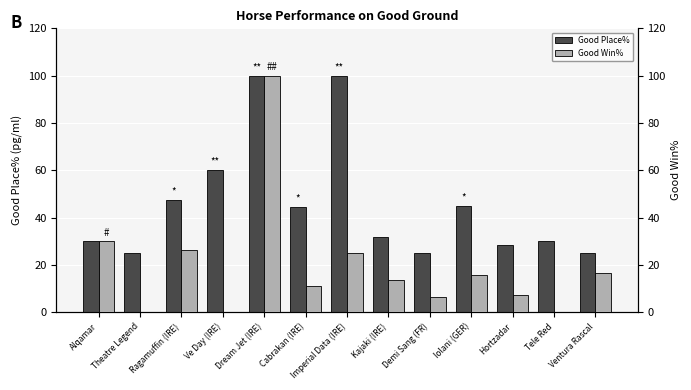

What is the difference between the maximum and second lowest values in the Good Win% series?

100.0